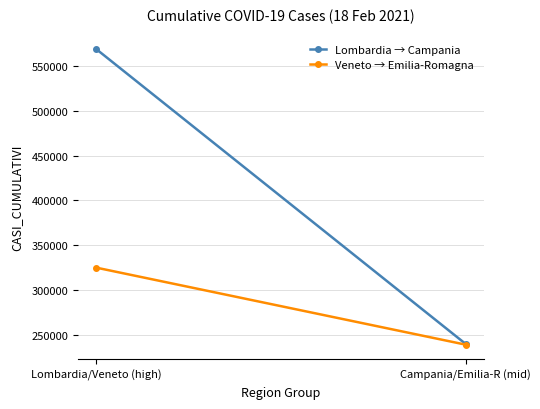

Read the Veneto → Emilia-Romagna value at Lombardia/Veneto (high), to the nearest 50.

325000